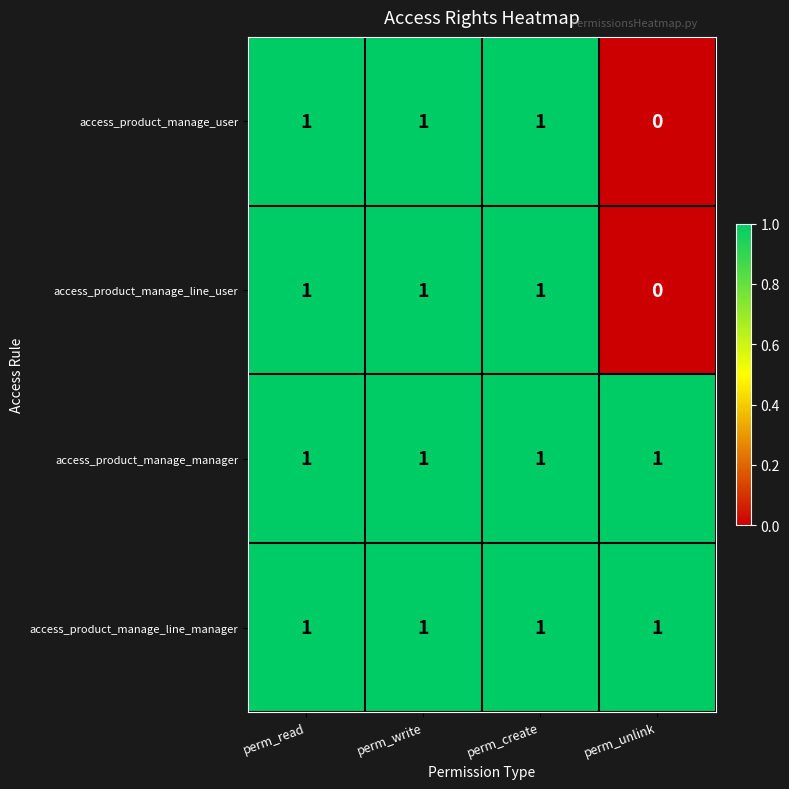

Count the access_product_manage_user values in the range 1 to 2.

3